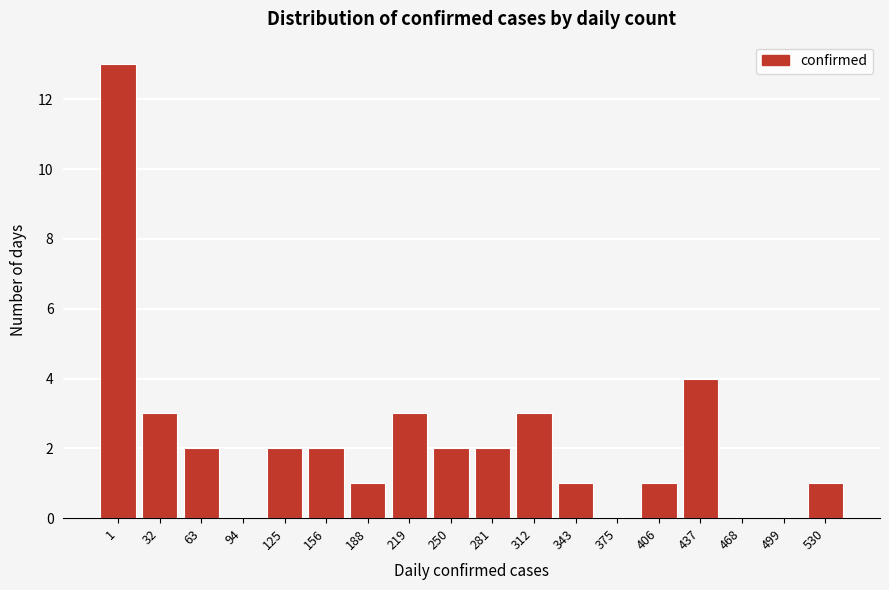

Reading left to right, extract all data points from this chart.

1=13	32=3	63=2	94=0	125=2	156=2	188=1	219=3	250=2	281=2	312=3	343=1	375=0	406=1	437=4	468=0	499=0	530=1